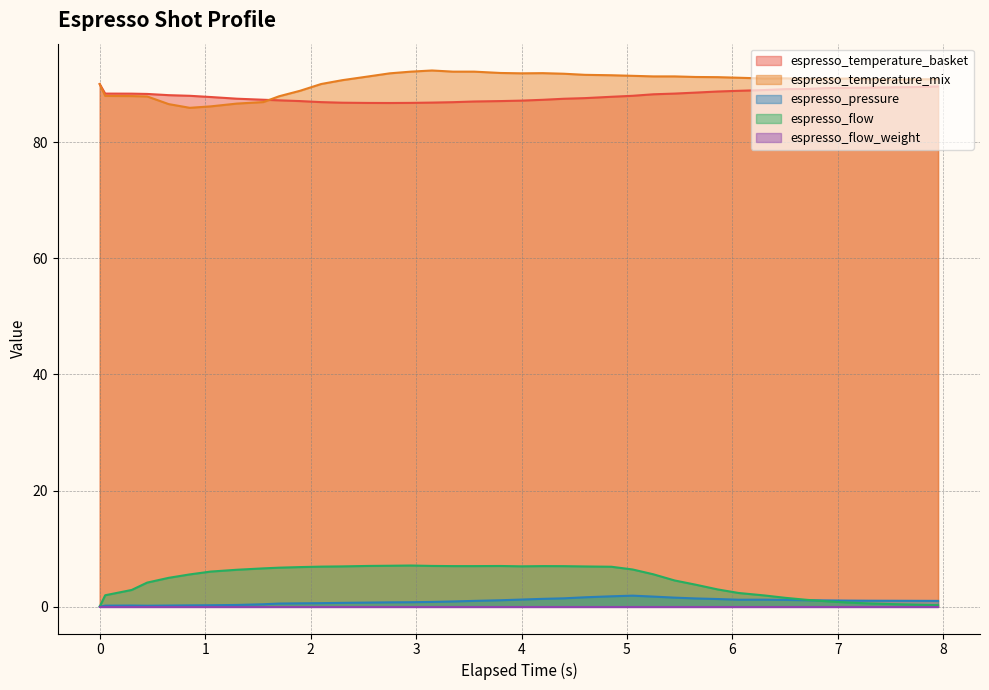

What is the value of the espresso_temperature_basket point at the 27th from the left?

88.2